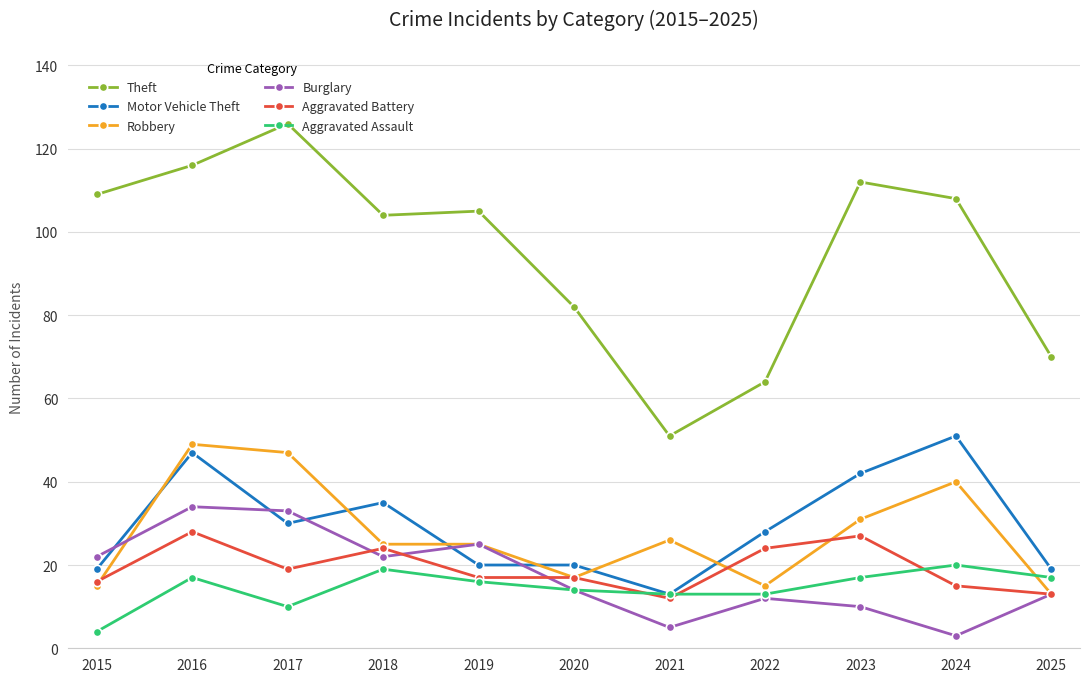

What is the sum of all Aggravated Battery values?

212